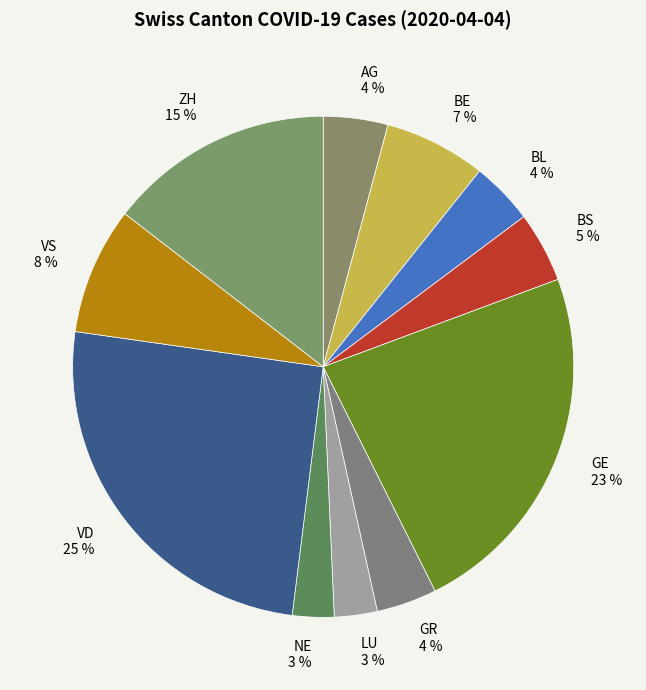

Is it true that GR is 4% of the pie?

True